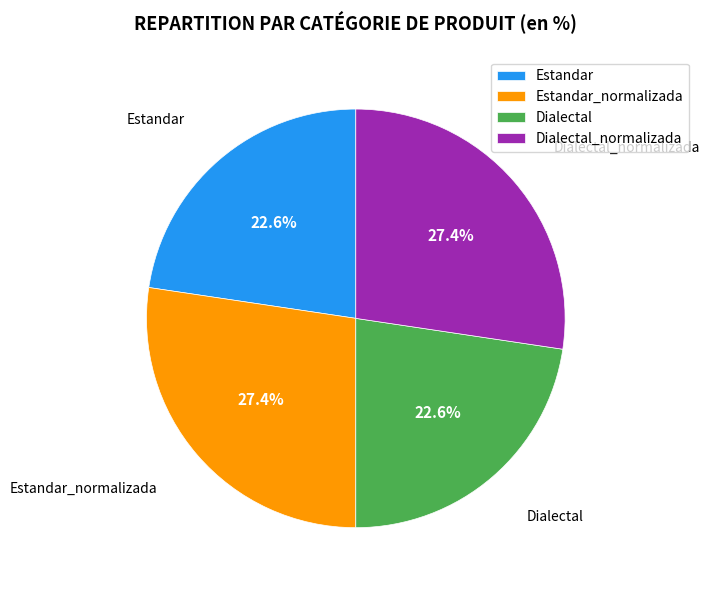

What percentage is NOT represented by Estandar?

77.4%